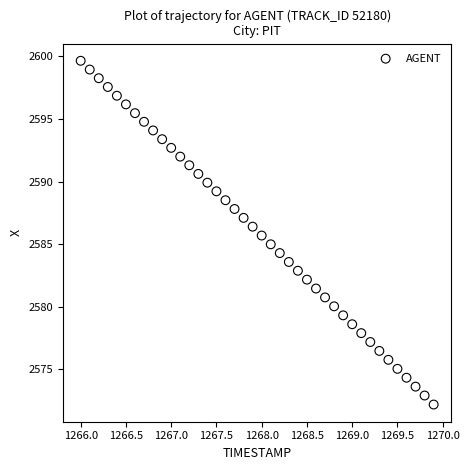

What is the range of Y values (max minus min)?

27.4